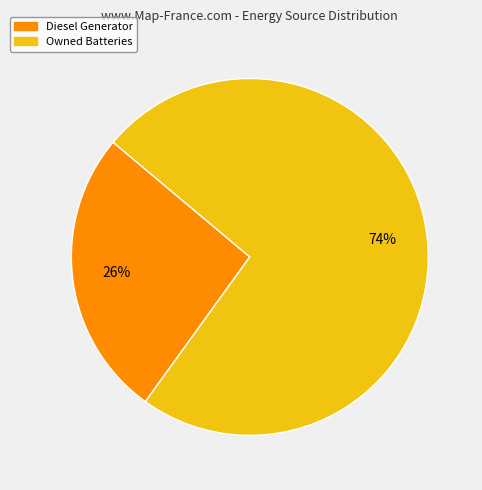

What percentage is the Owned Batteries slice, to the nearest percent?

74%